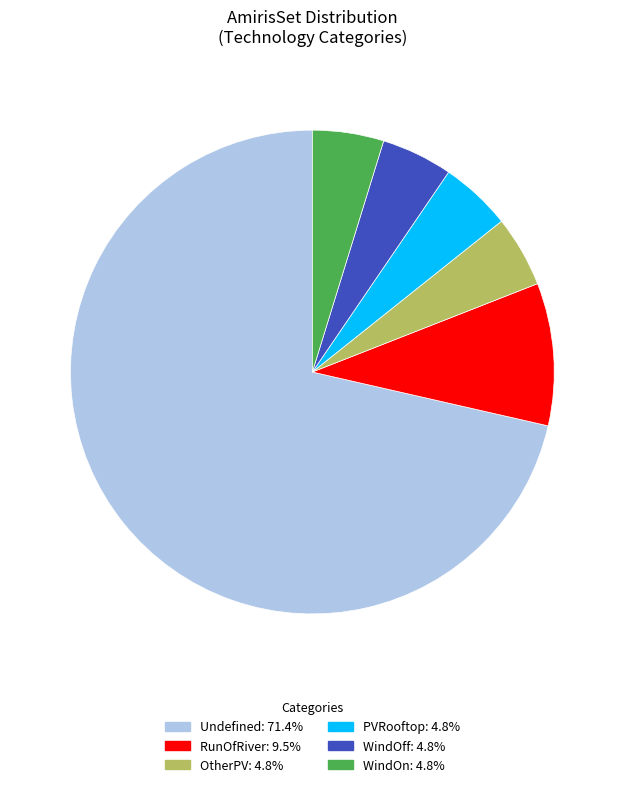

Do PVRooftop: 4.8% and Undefined: 71.4% together represent more than half of the pie?

Yes